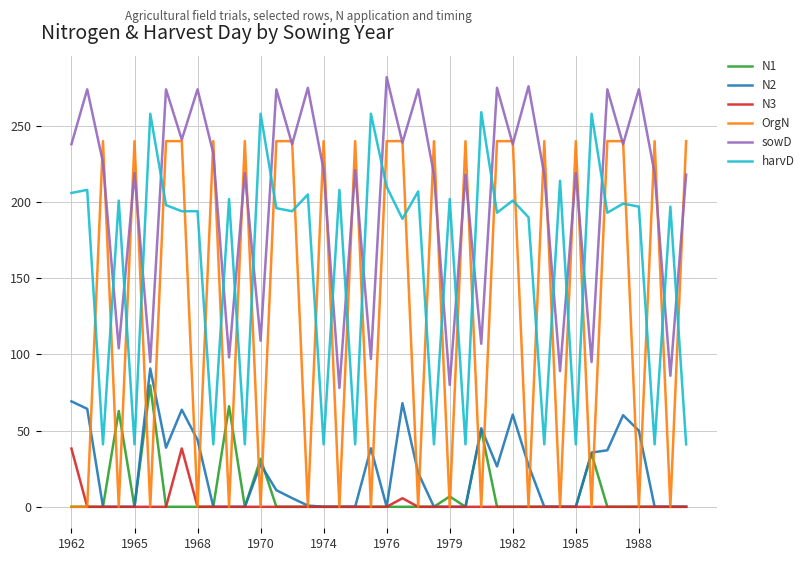

What are all the series names shown in the legend?

N1, N2, N3, OrgN, sowD, harvD